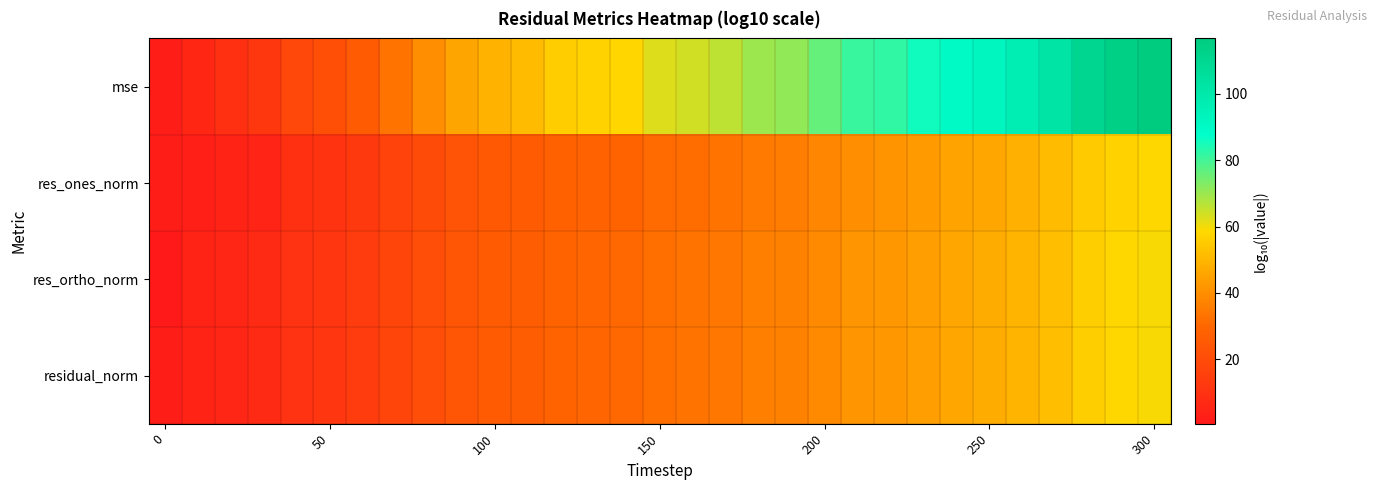

Which series has the largest range (max minus min)?

mse